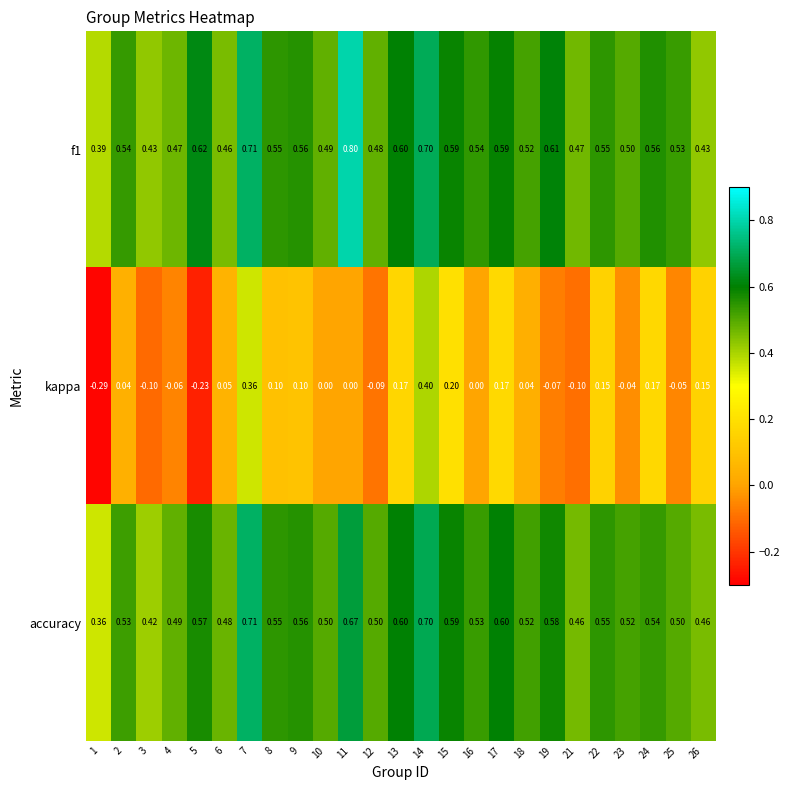

Which series has the widest spread of values?

kappa